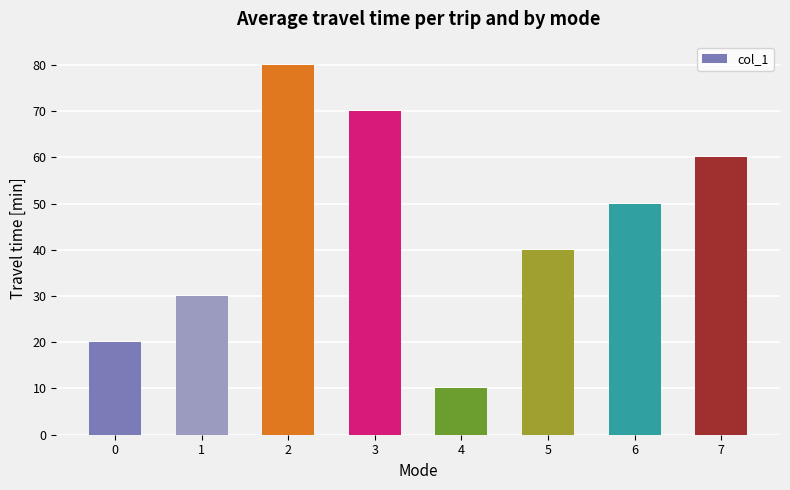

Which has a higher value, 2 or 1?

2